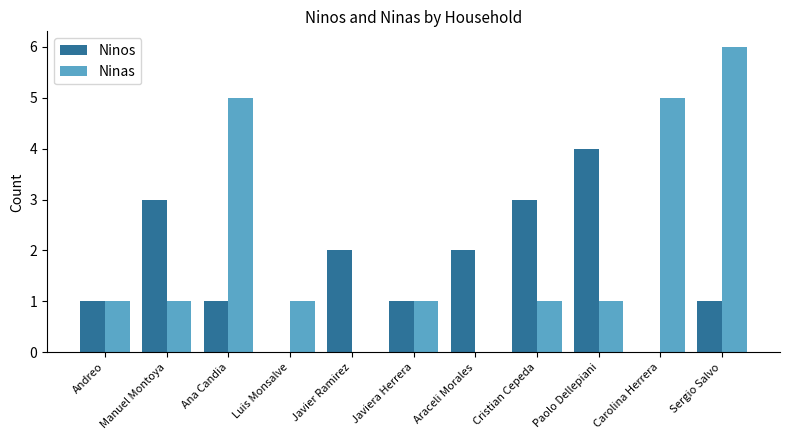

How many groups of bars are there?

11